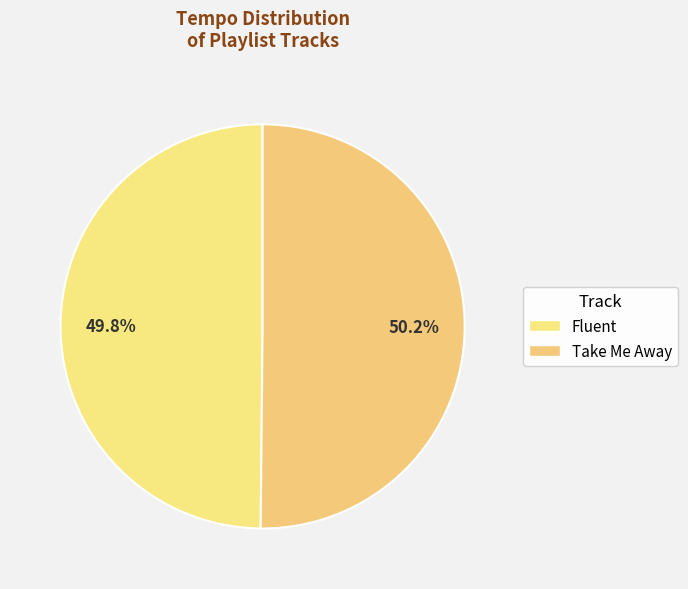

How many segments does this pie chart have?

2